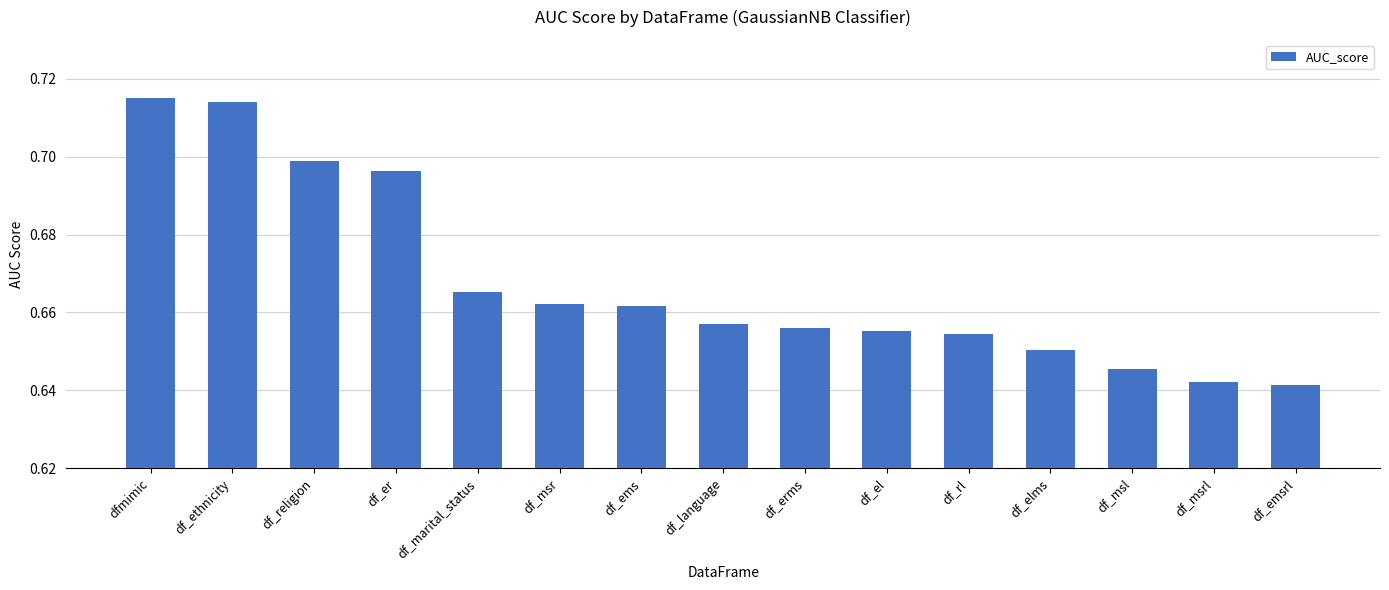

What is the sum of all values?

10.0